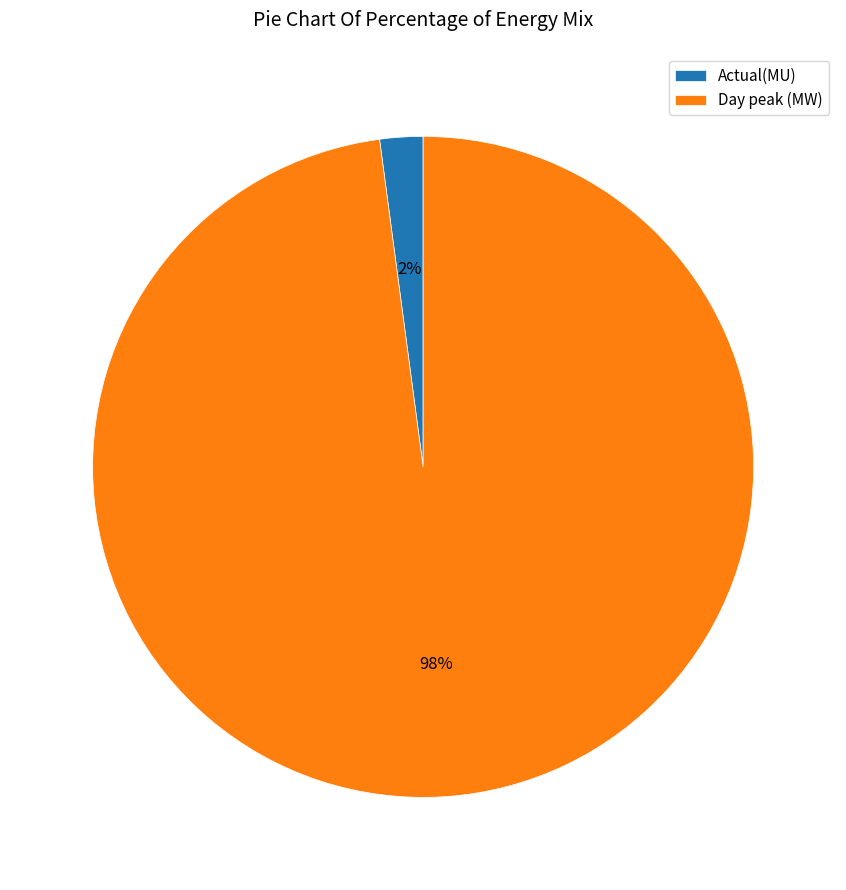

To the nearest percent, what is the difference between the Actual(MU) and Day peak (MW) slice percentages?

96%